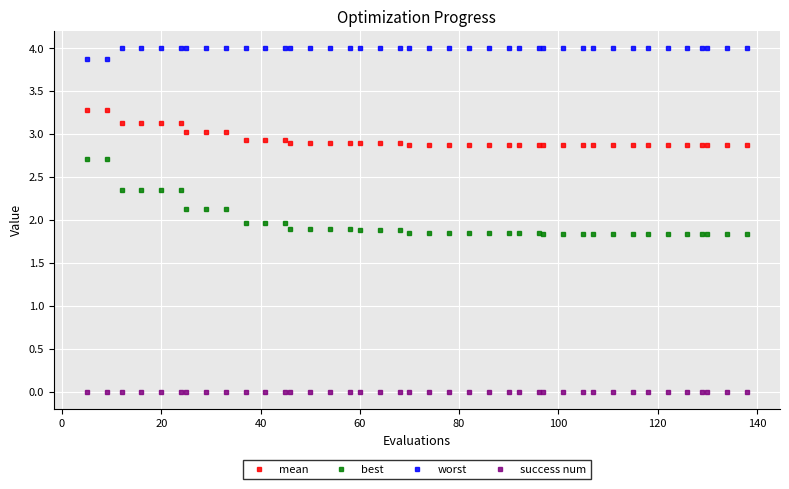

What is the sum of all worst values?

159.8